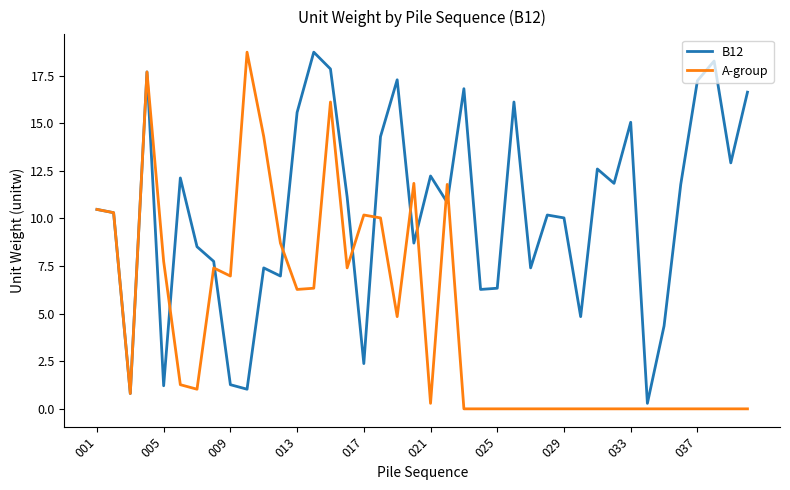

Which series has the largest total across all categories?

B12